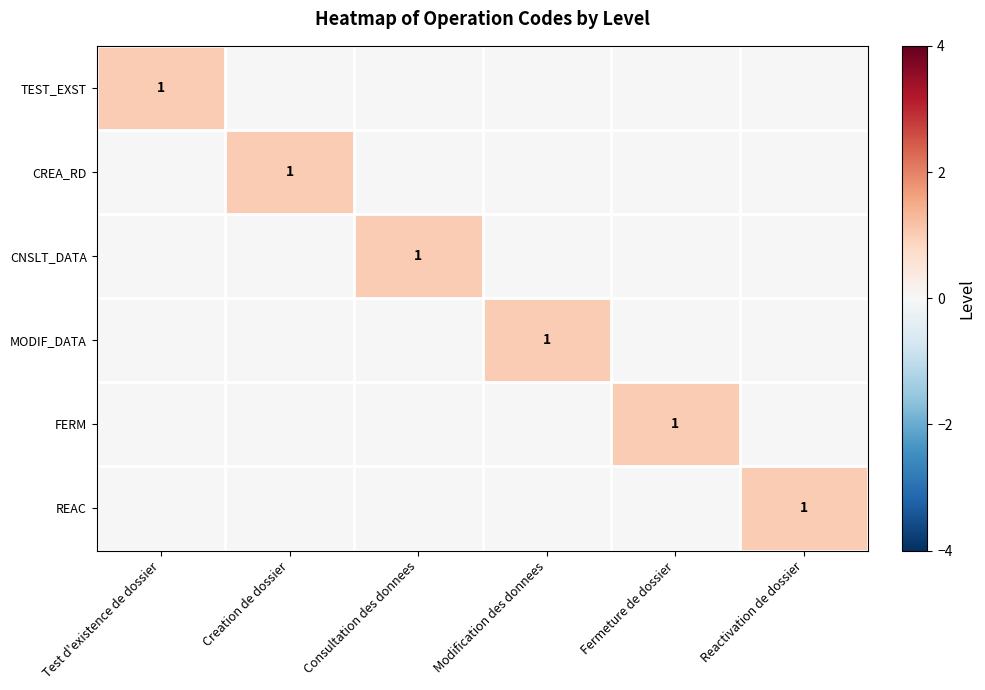

True or false: CNSLT_DATA has a value of 0 at Consultation des donnees.

False